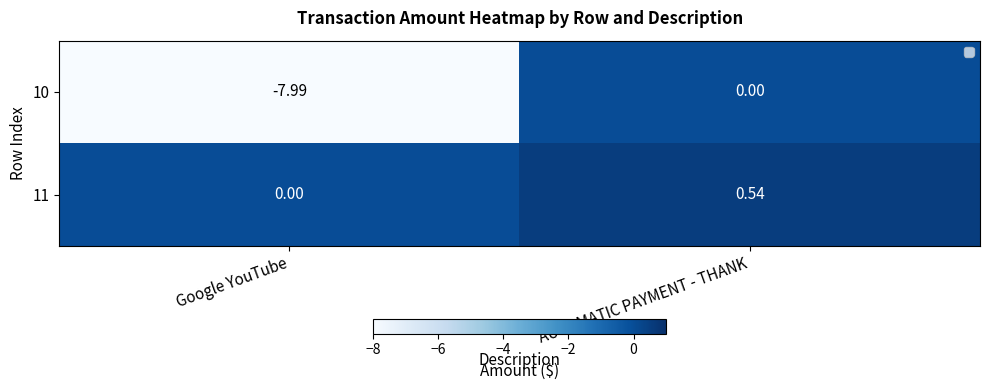

Where is 11 nearest to the value 0?

Google YouTube